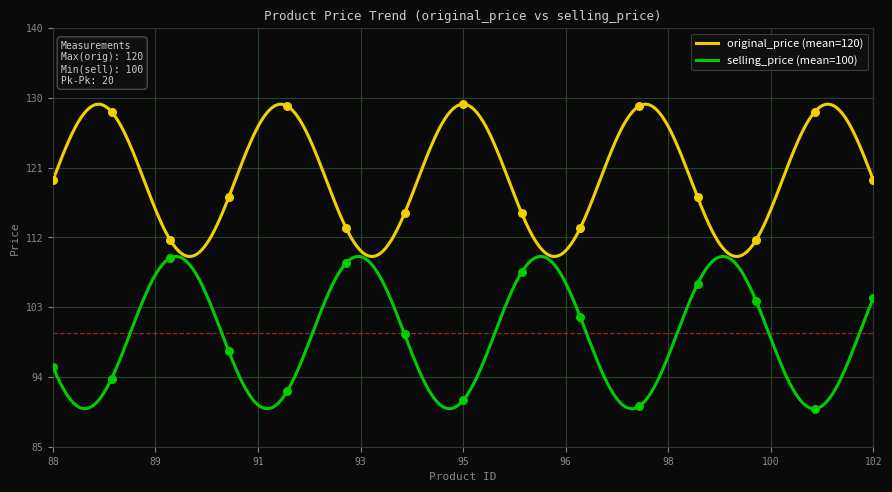

Which series has the widest spread of Y values?

original_price